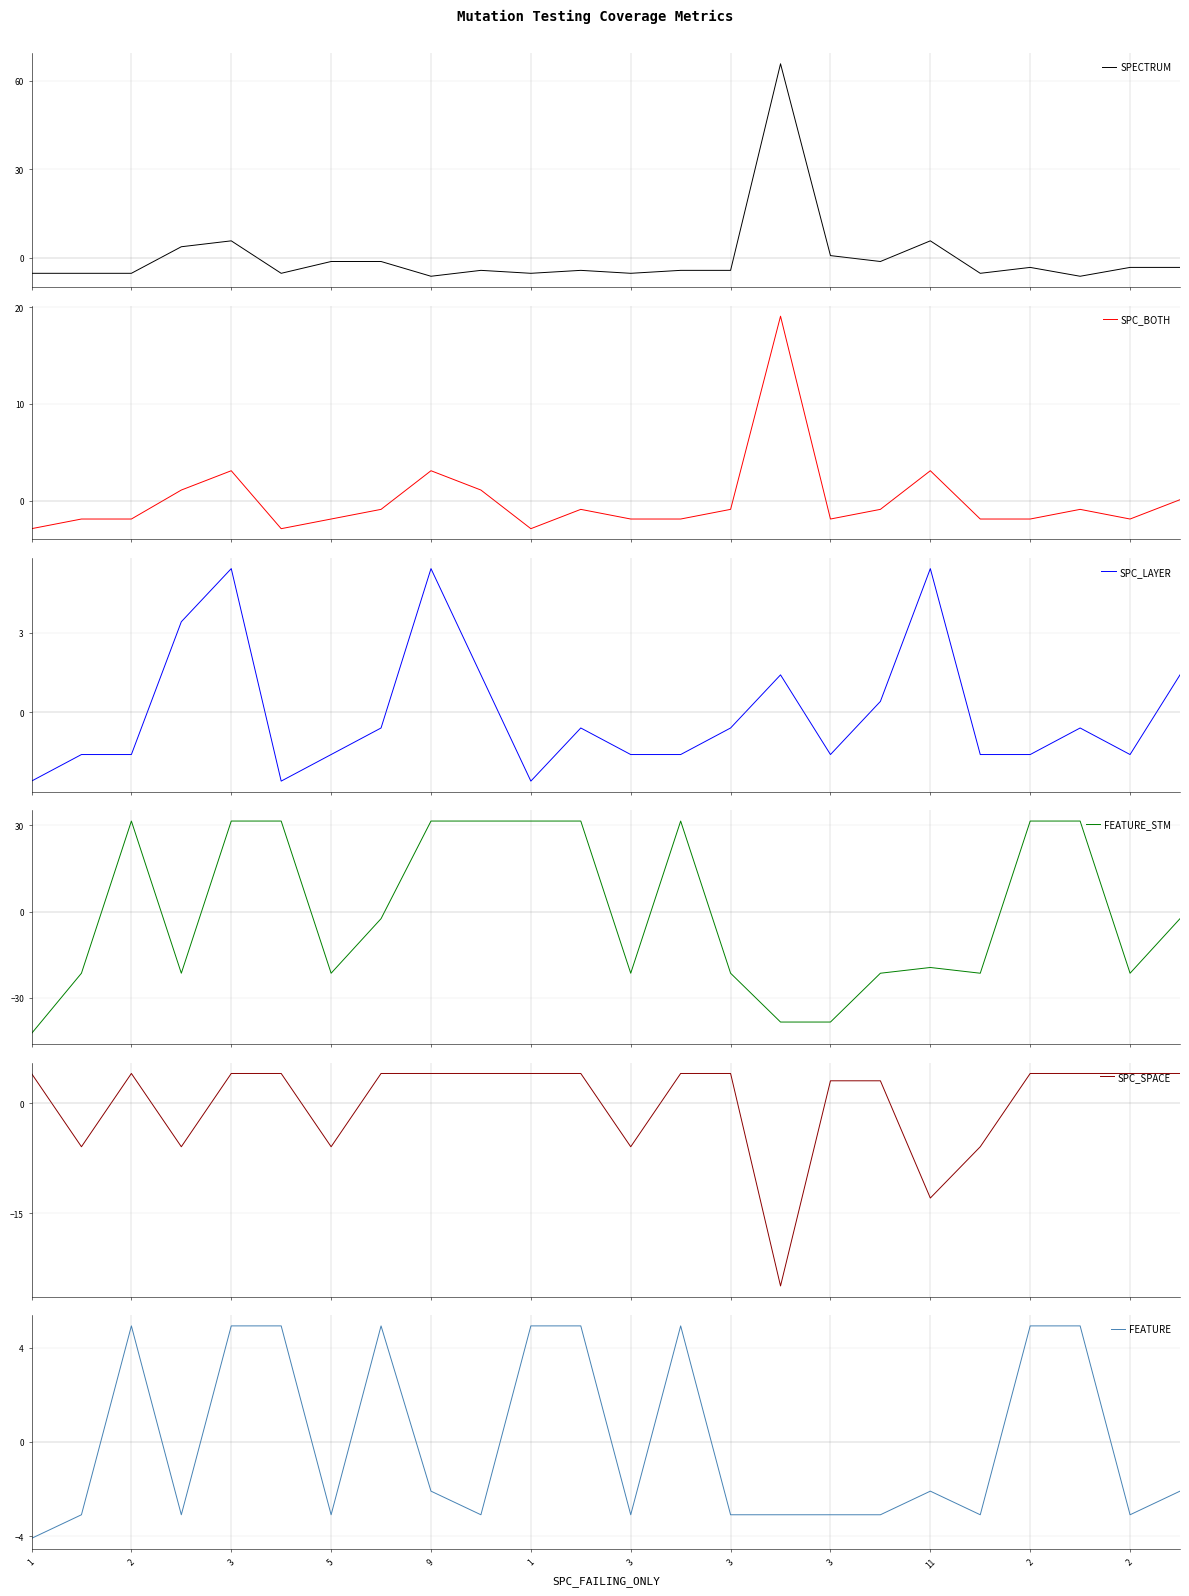

True or false: FEATURE has more than 1 interior local peaks.

True